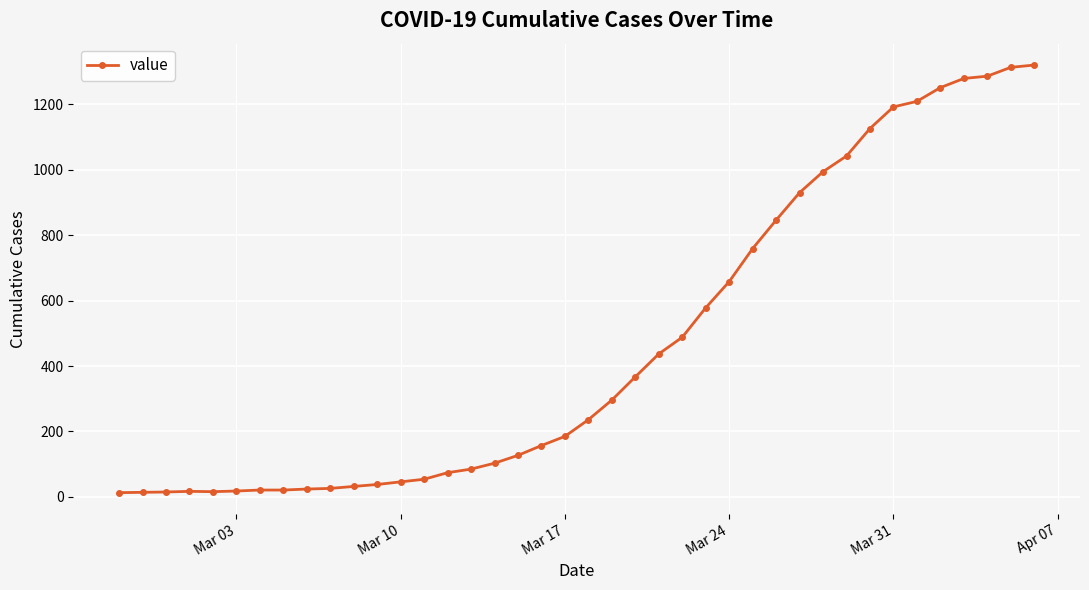

What is the sum of all values?

18693